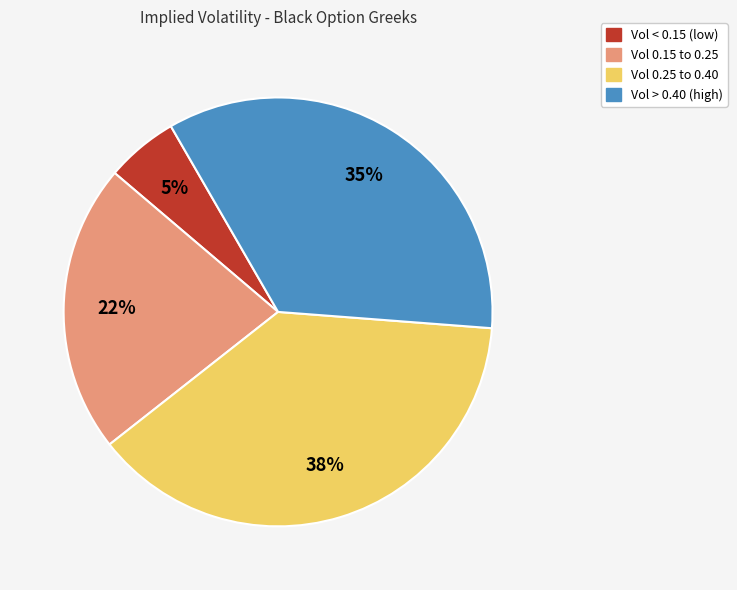

Is there any slice that represents more than half of the pie?

No